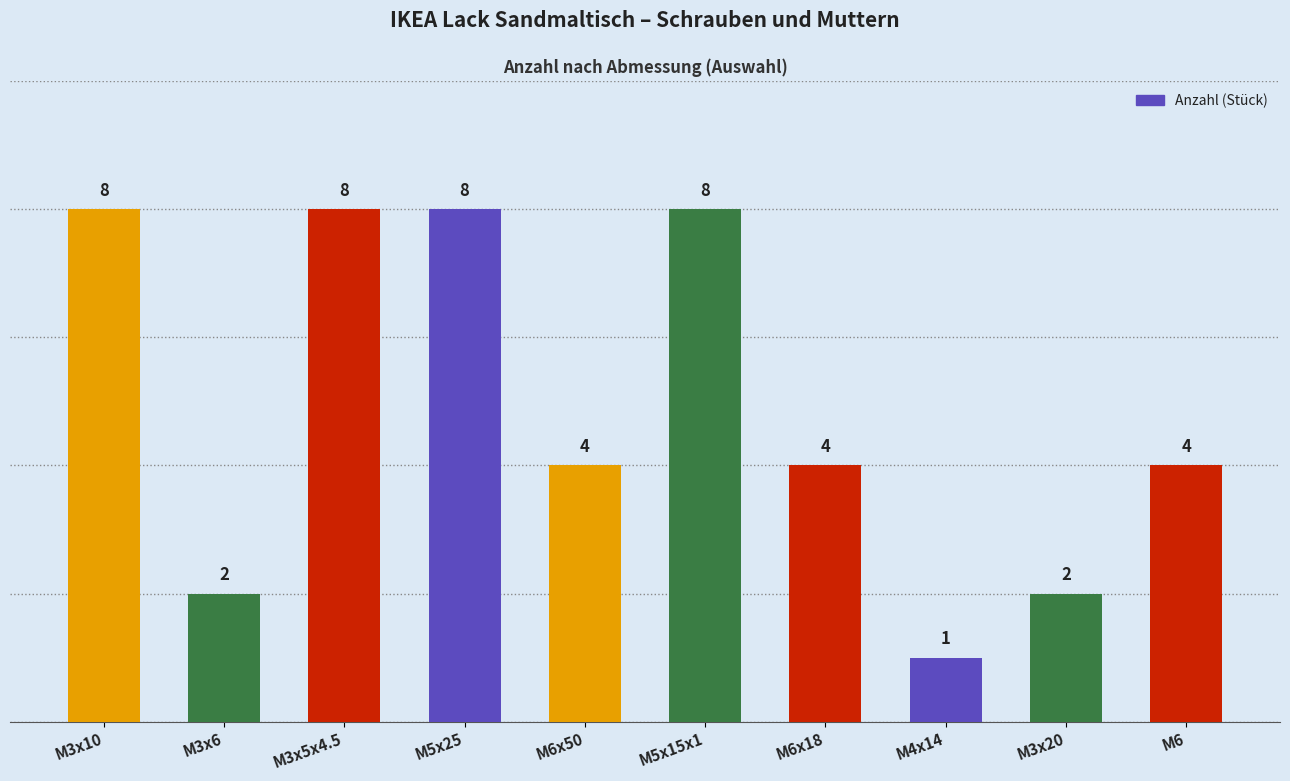

At which category does the chart reach its minimum across all series?

M4x14